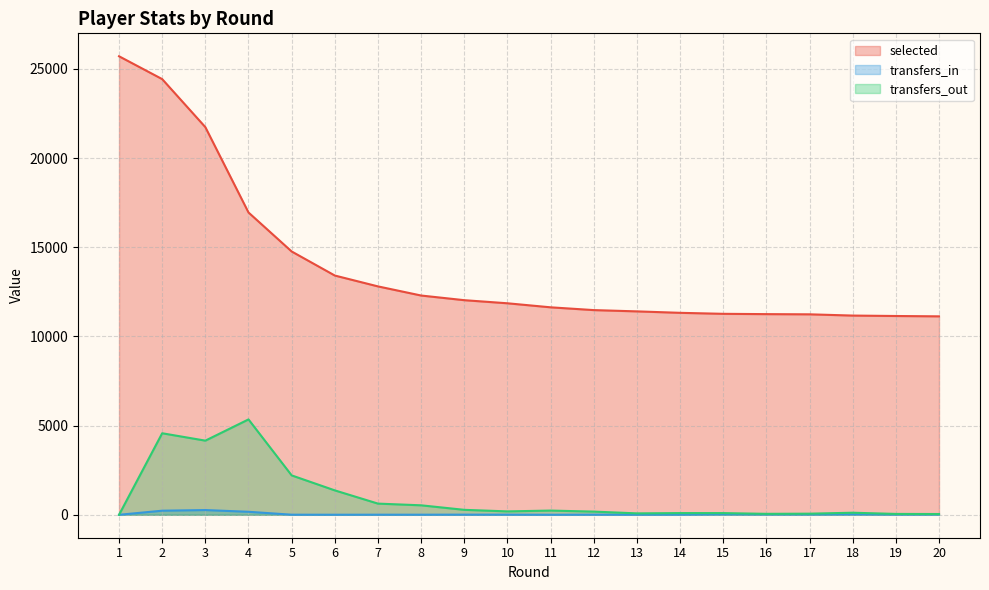

What is the value of the transfers_out point at the 16th from the left?

54